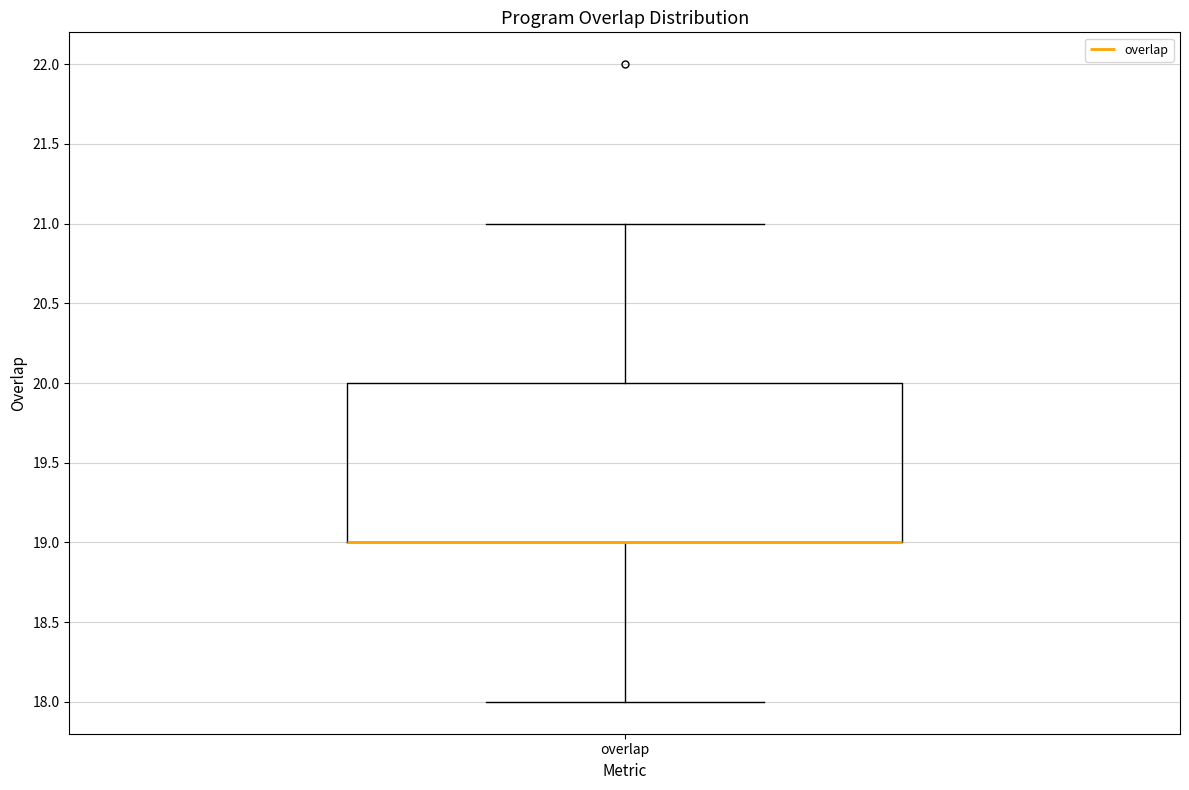

Transcribe this box plot: give where the median line is, the range the box spans, and where the two whiskers end, as read against the y-axis. The values are not printed on the chart, so give them approximately, as read against the axis.

median 19 (drawn on the box's lower edge), box 19 to 20, whiskers 18 to 21